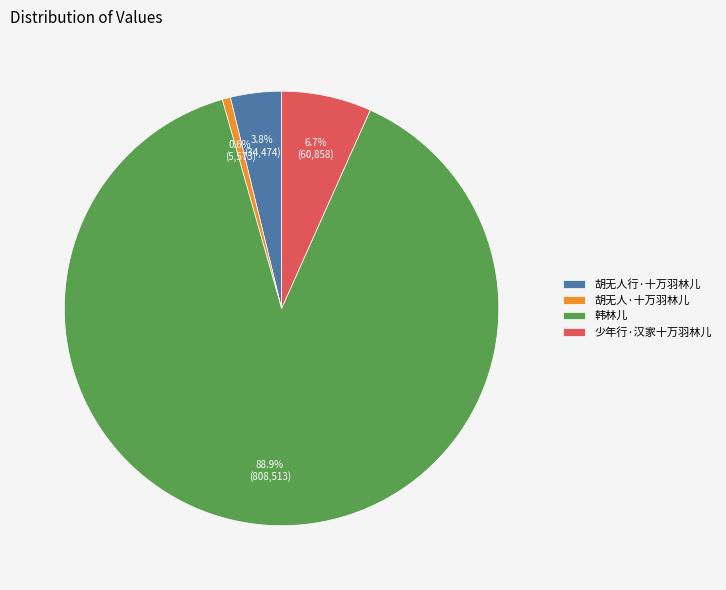

The 胡无人·十万羽林儿 slice represents 13% of the pie. True or false?

False